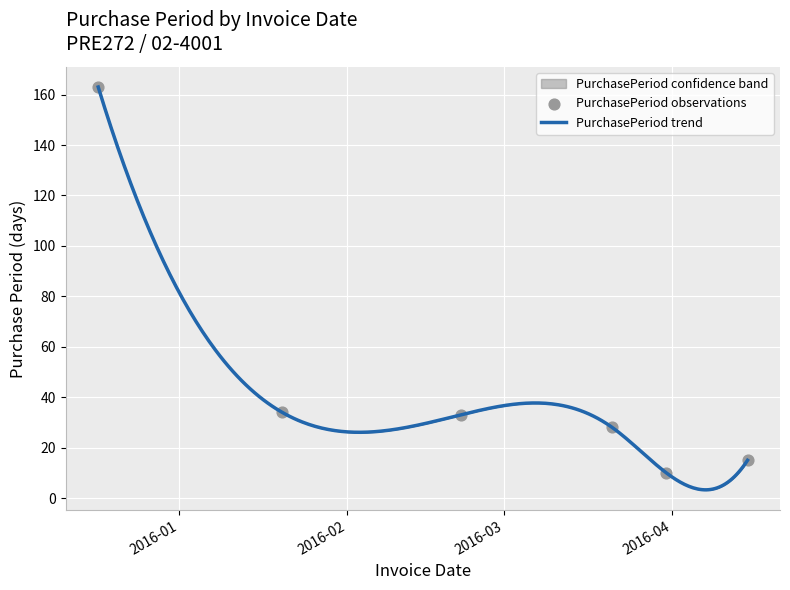

What is the change in value from 2016-03-21 to 2016-04-15?

-13